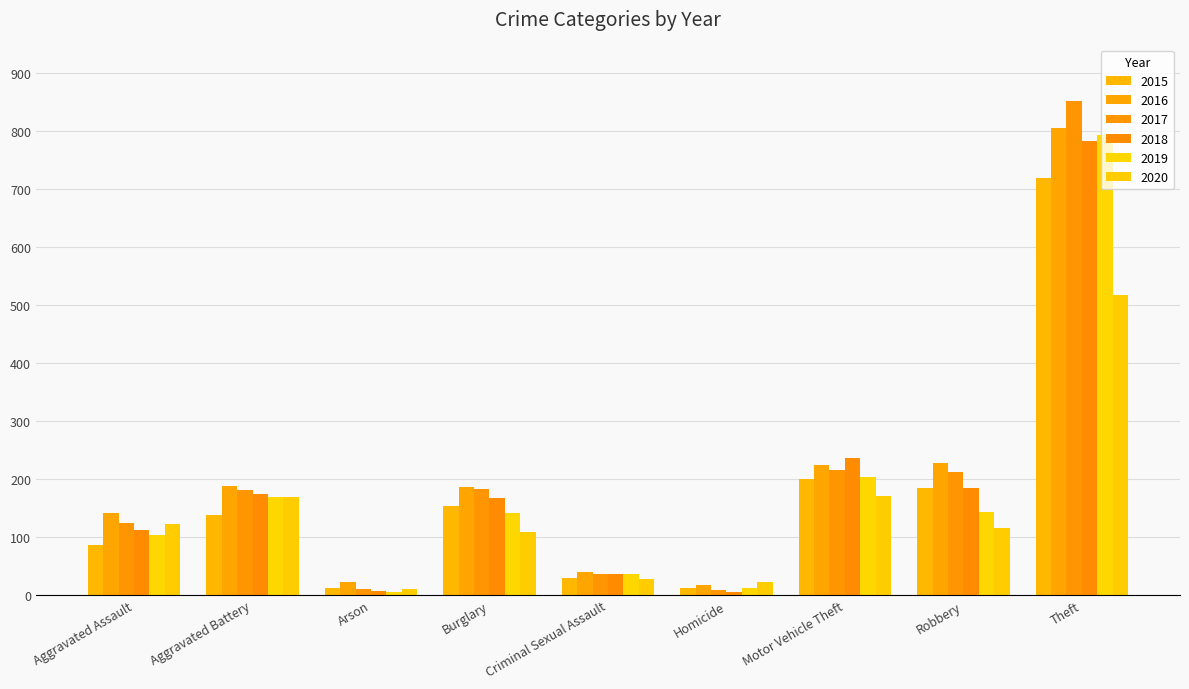

How many categories are shown in the chart?

9